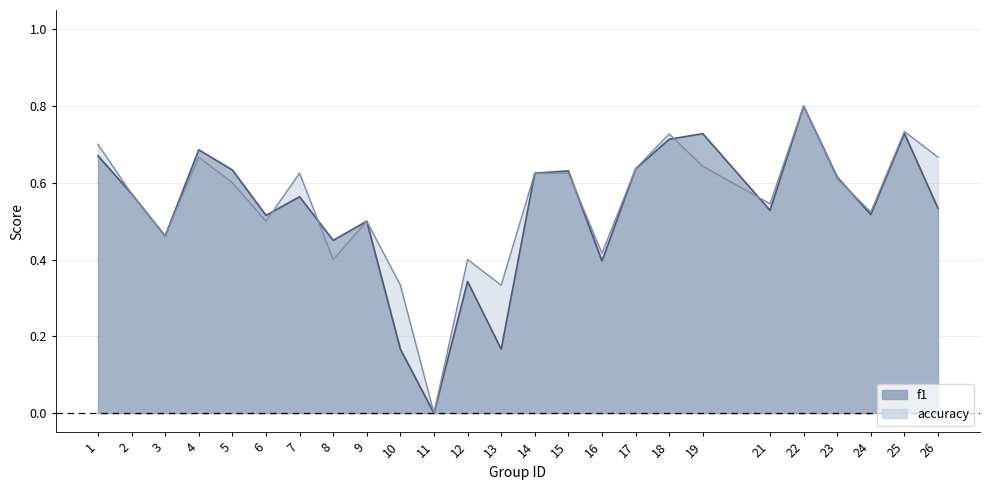

Which series has the largest total across all categories?

accuracy